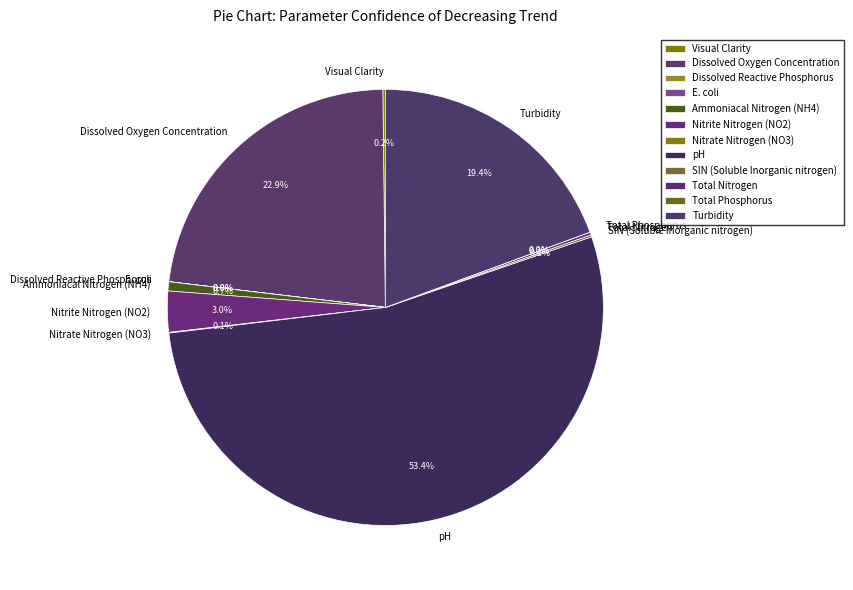

Which has a higher value, Total Phosphorus or SIN (Soluble Inorganic nitrogen)?

SIN (Soluble Inorganic nitrogen)